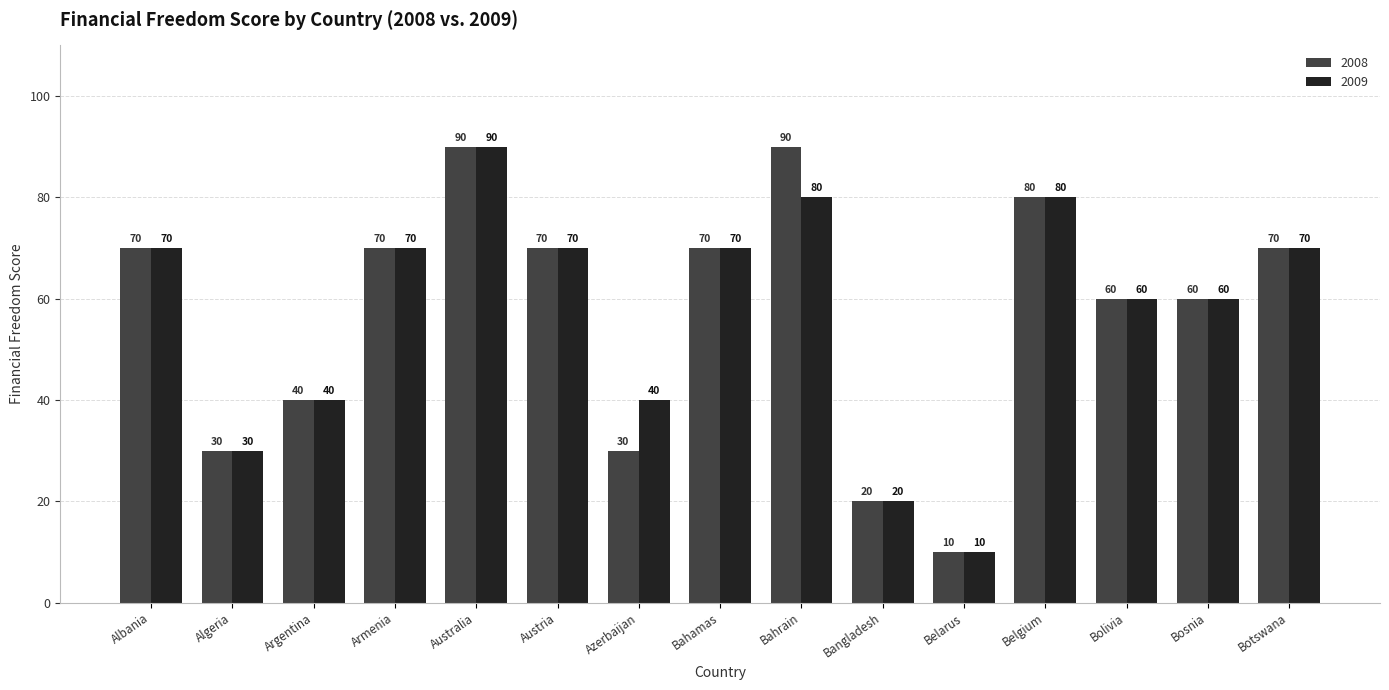

Does the chart contain any negative values?

No